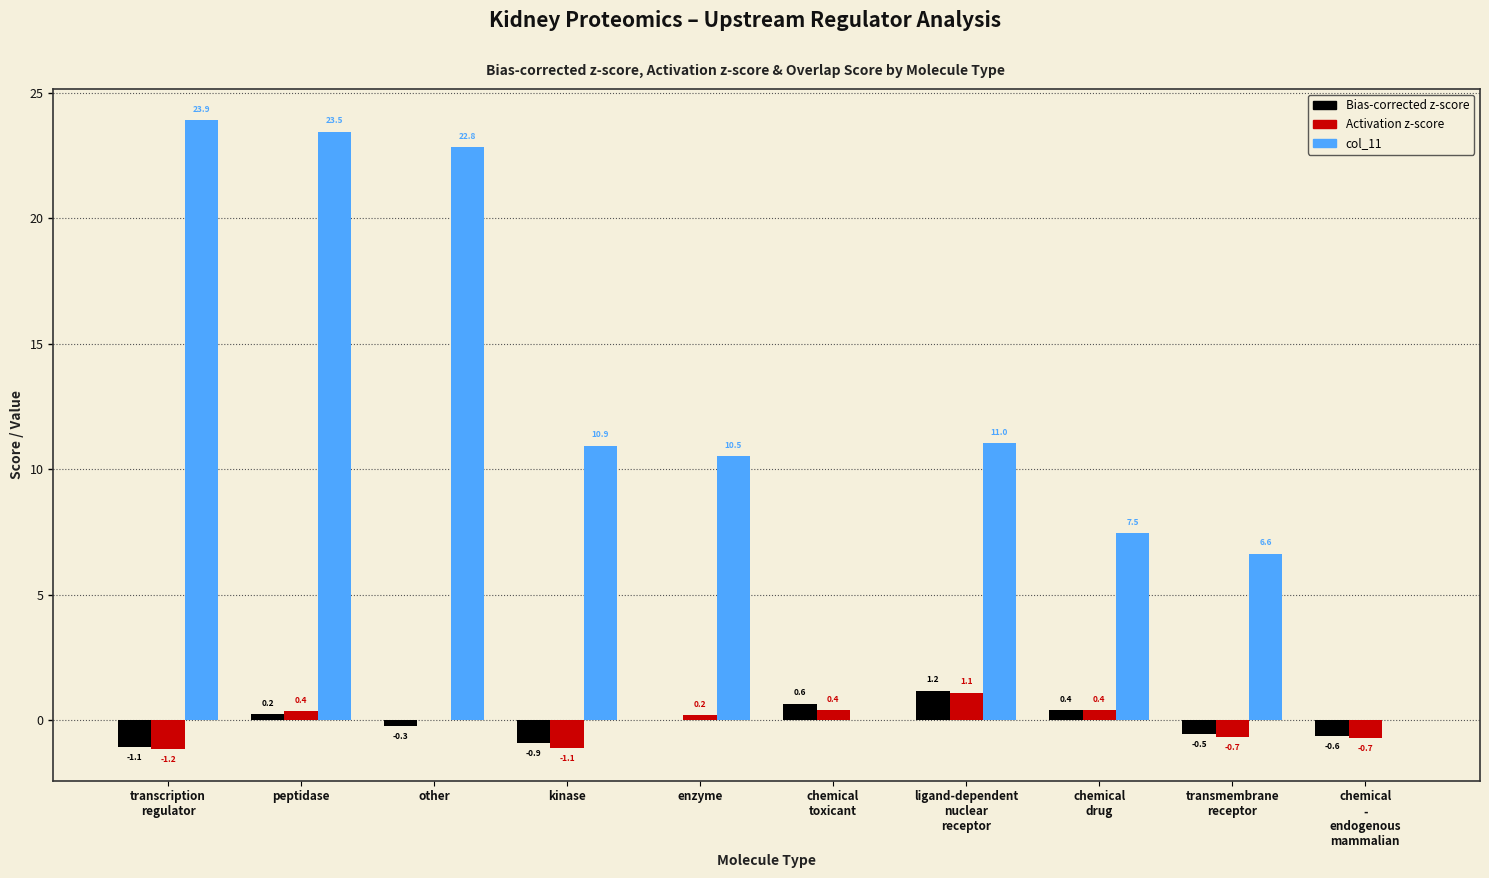

The col_11 series shows 6.6 at peptidase. True or false?

False